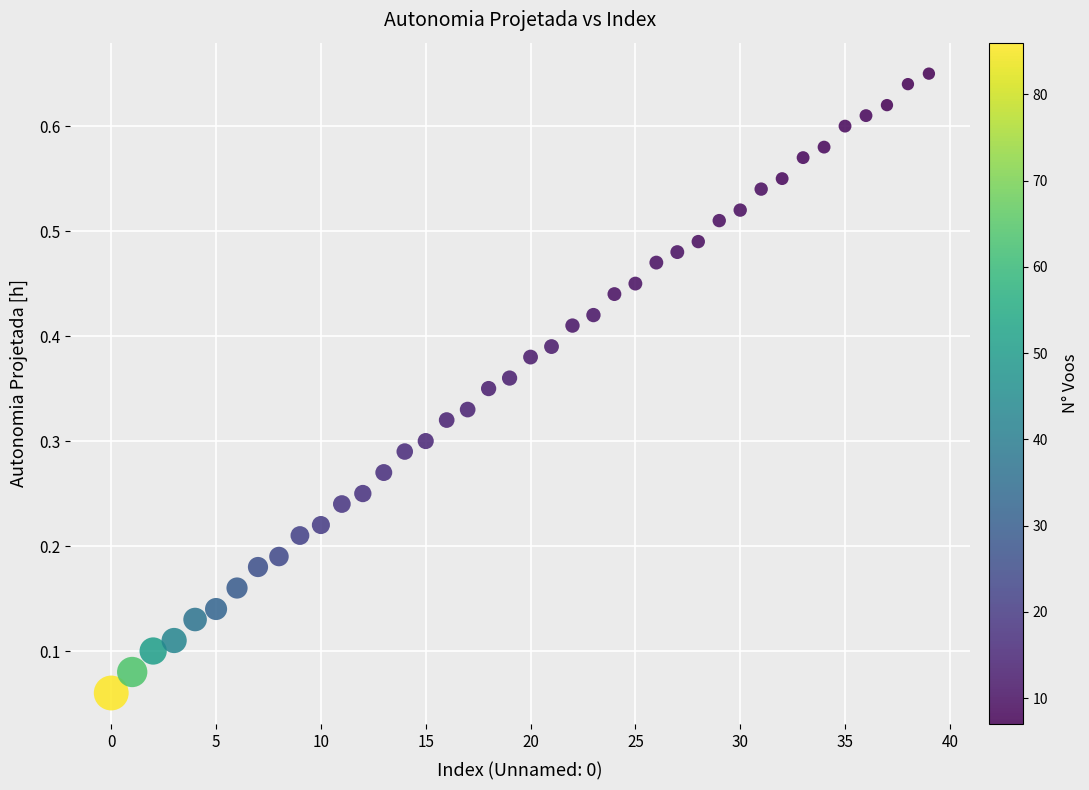

How many data points are displayed?

40